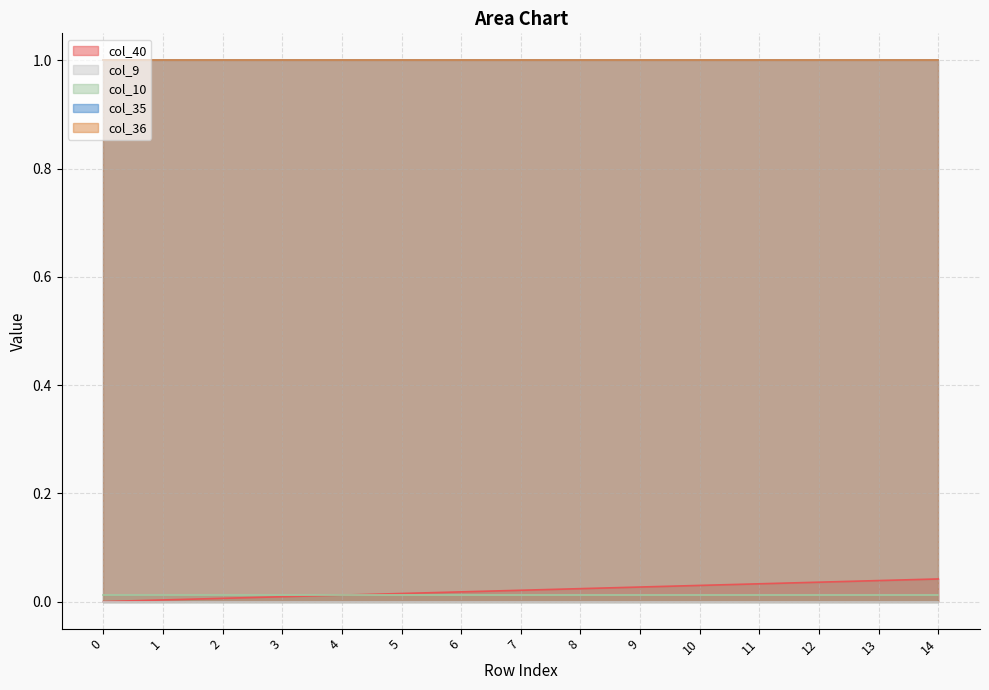

Is it true that col_10 equals 0.0 at 5?

False